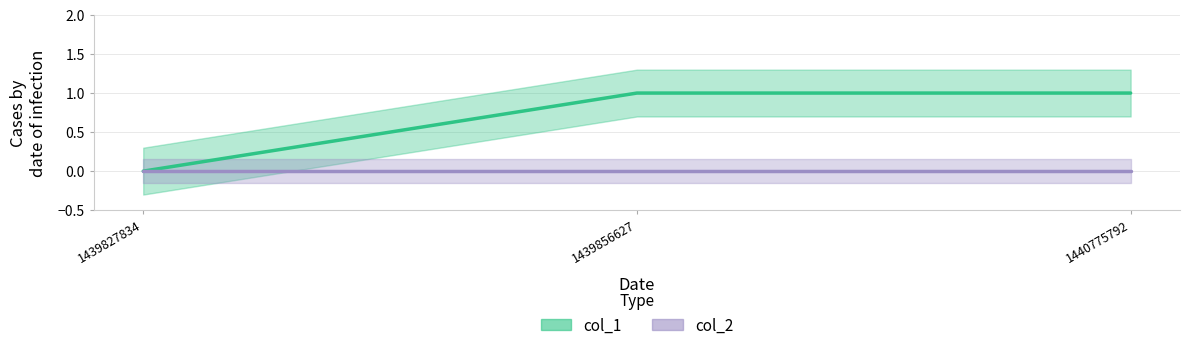

Which category has the lowest value across all series?

1439827834